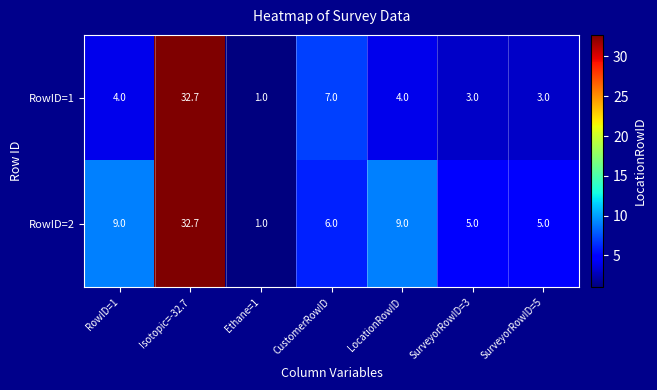

The value of RowID=2 at CustomerRowID is 3.5. True or false?

False